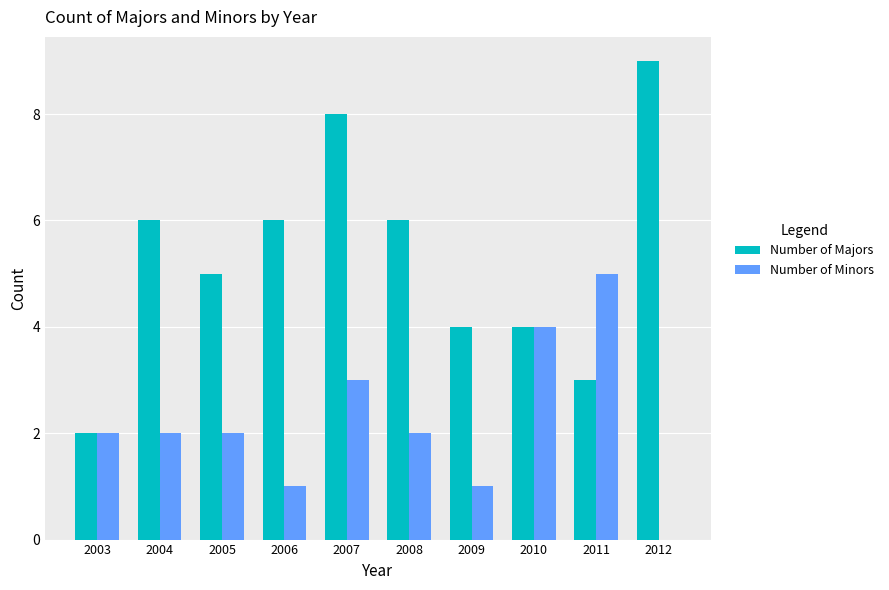

What value does the Number of Majors series have at 2007?

8